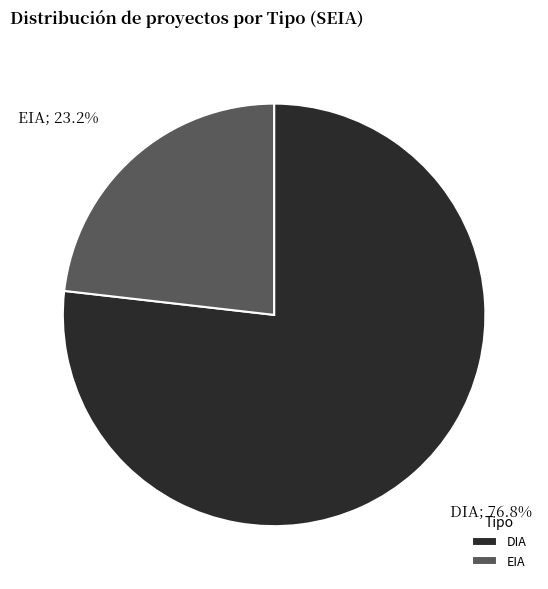

How many slices are in this pie chart?

2